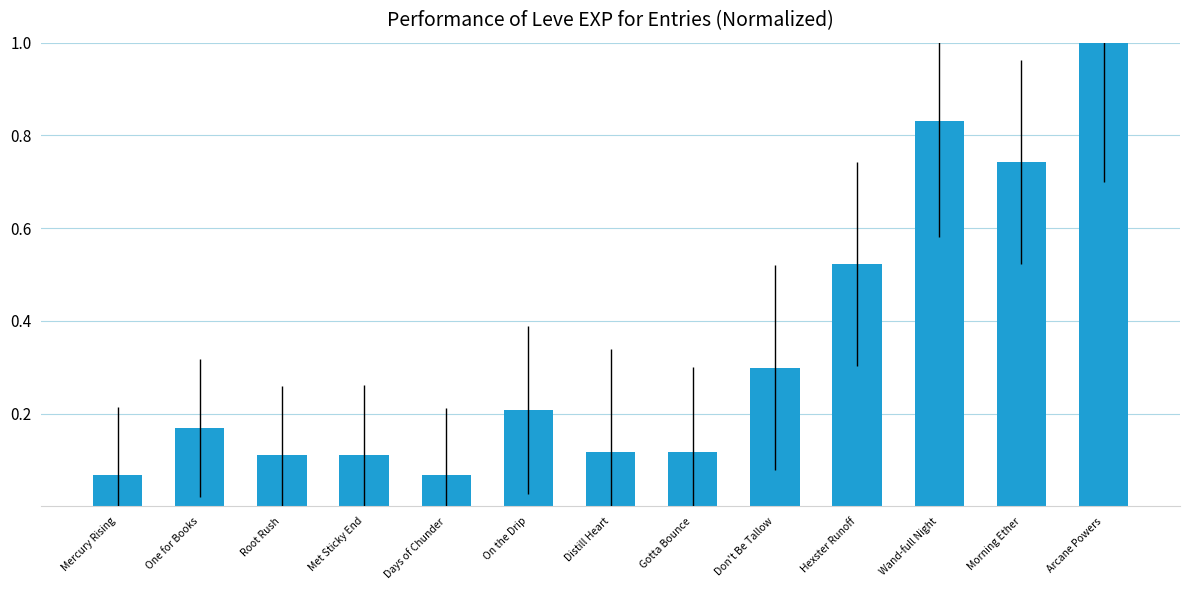

The chart shows a value of 1.0 at Arcane Powers. True or false?

True